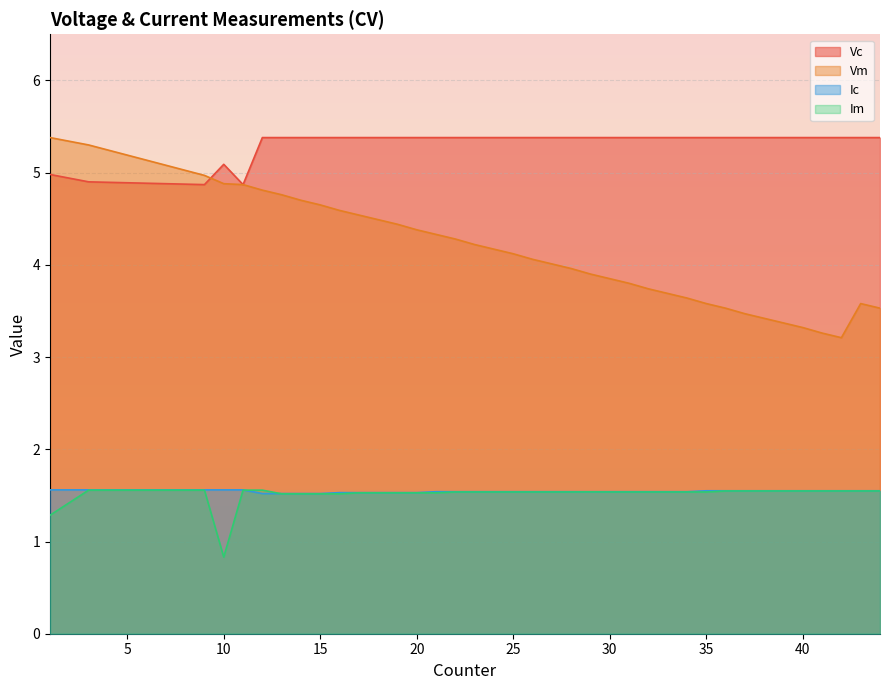

At which category does Vc reach its first local peak?

10